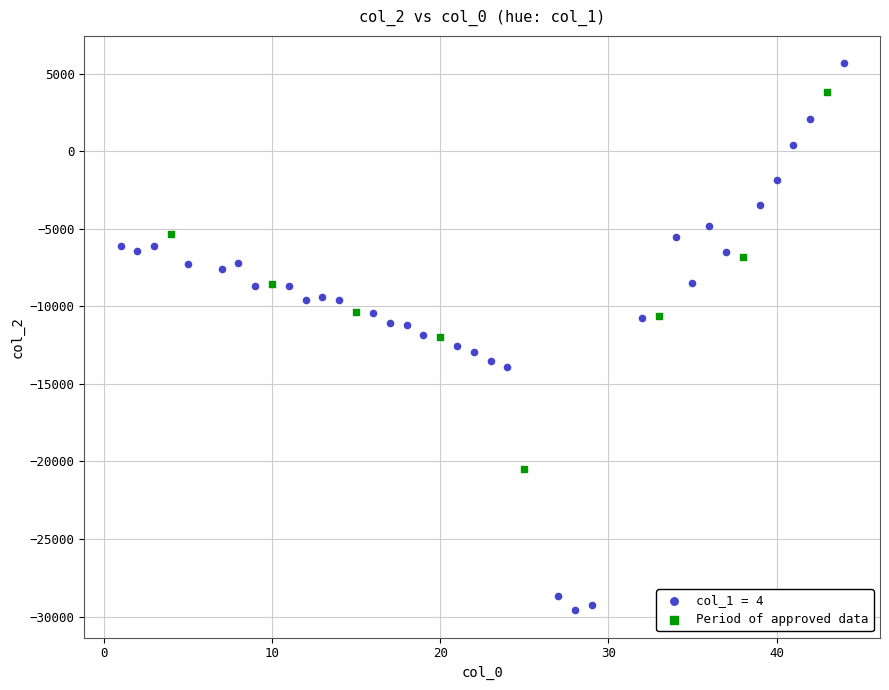

Which series has the largest Y range (max minus min)?

col_1 = 4